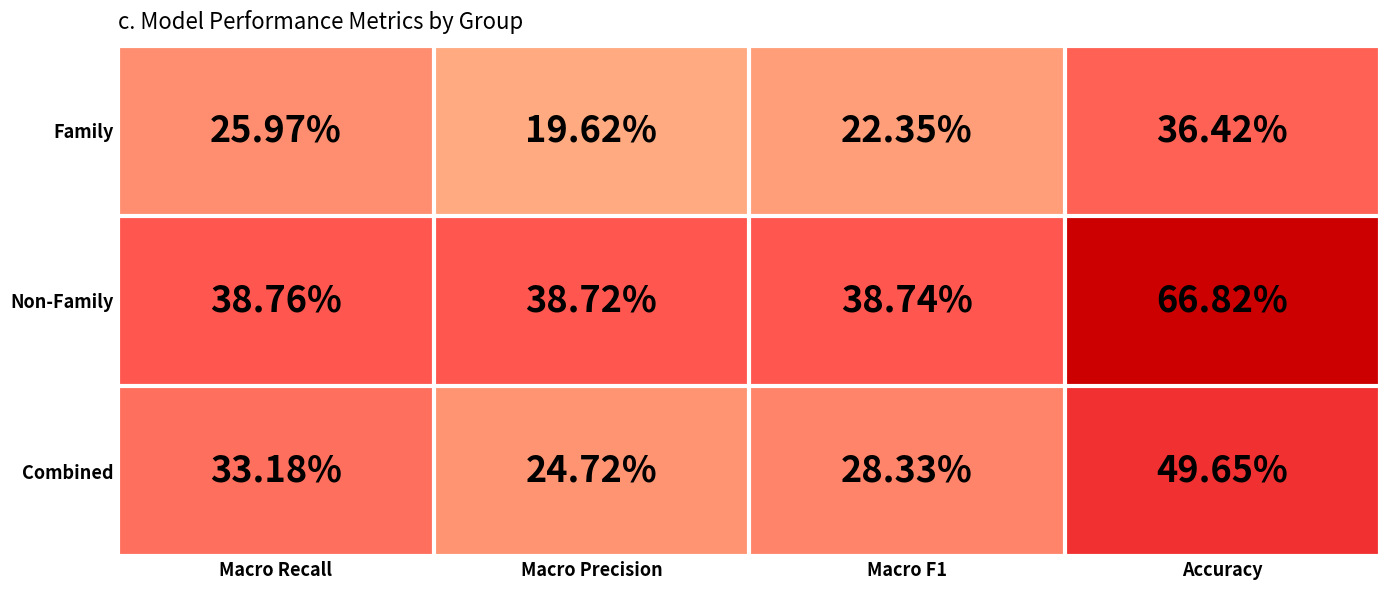

Which series has the largest total across all categories?

Non-Family